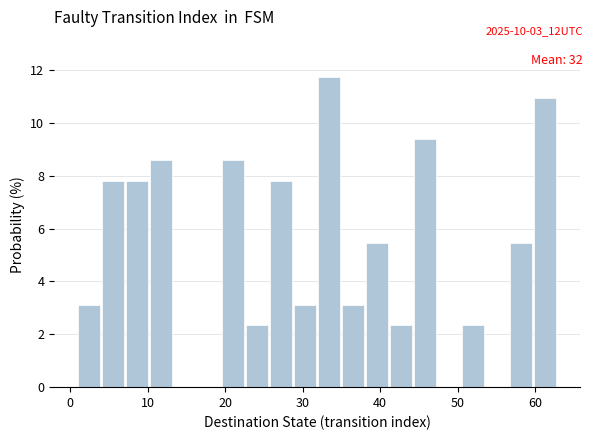

Around what value on the x-axis is the tallest bar? Give the approximate position of its centre, as read against the axis.

33